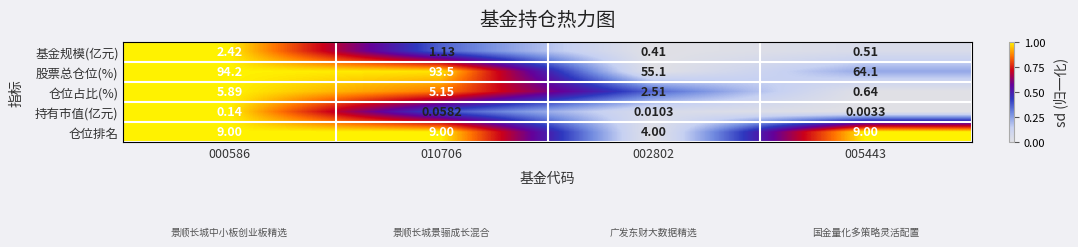

Which series has the widest spread of values?

股票总仓位(%)